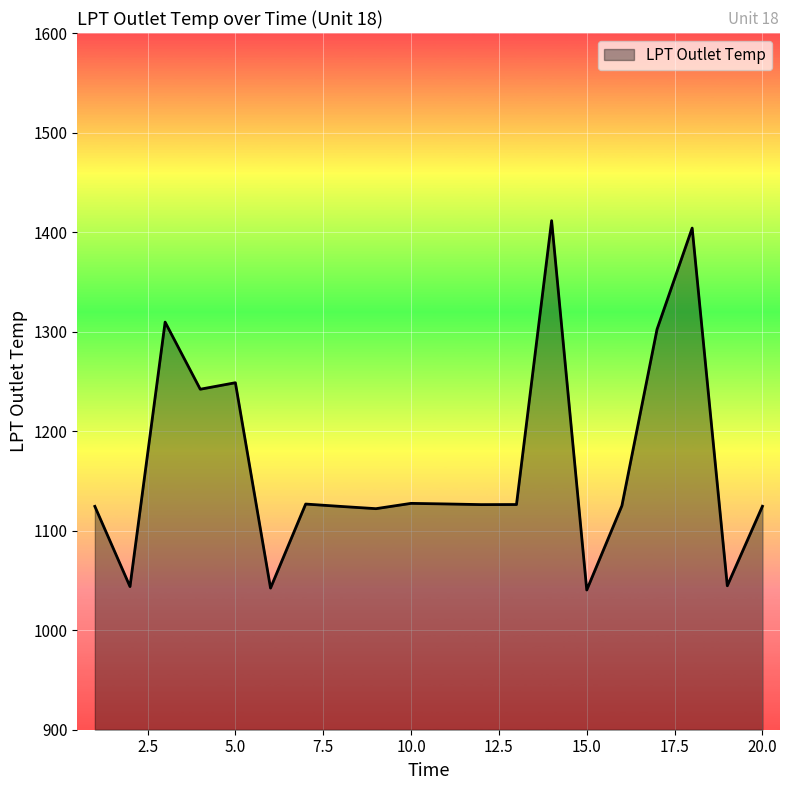

What is the minimum value shown in the chart?

1040.4